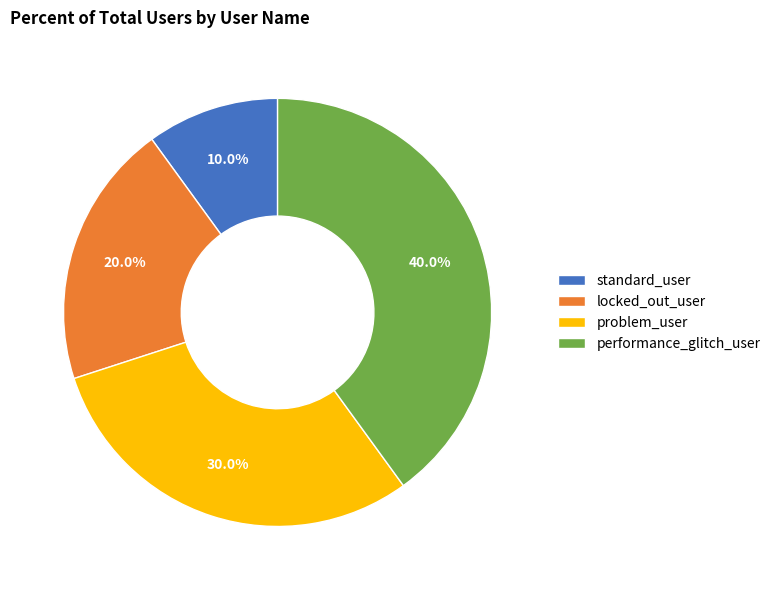

Is it true that standard_user is 19% of the pie?

False